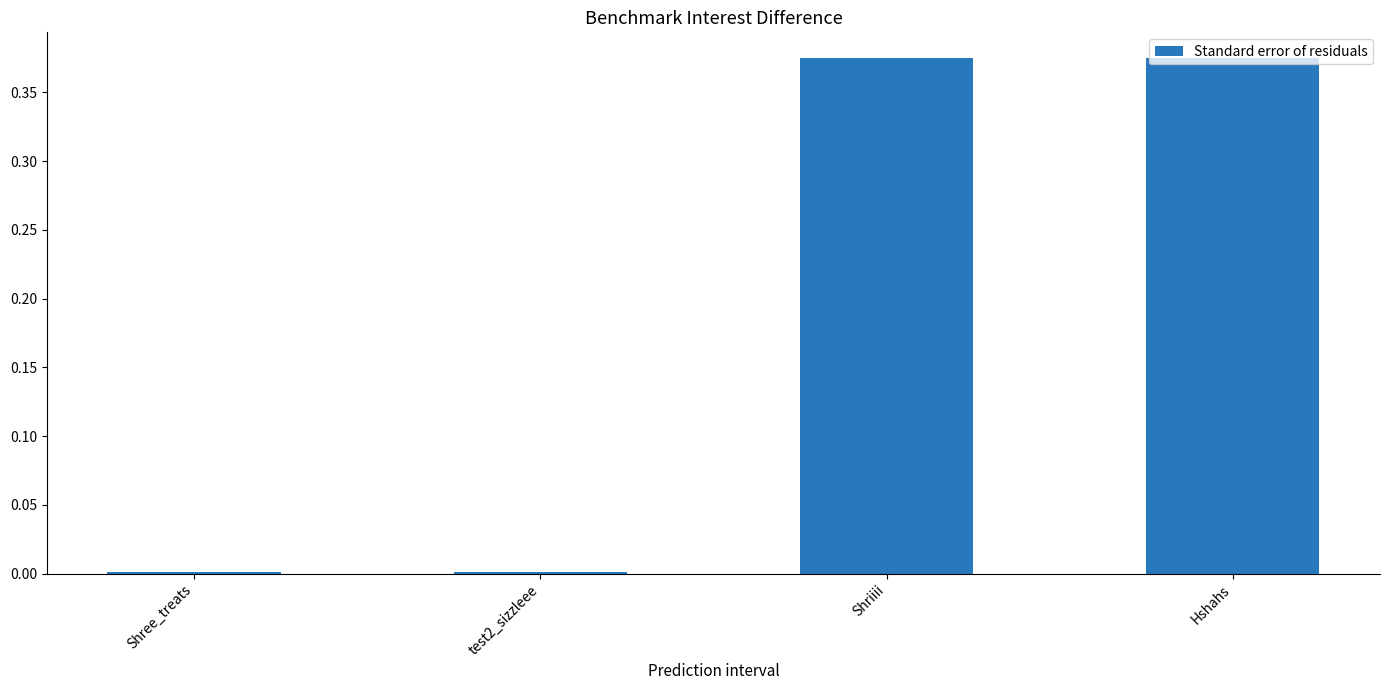

What is the label of the 4th bar from the right?

Shree_treats